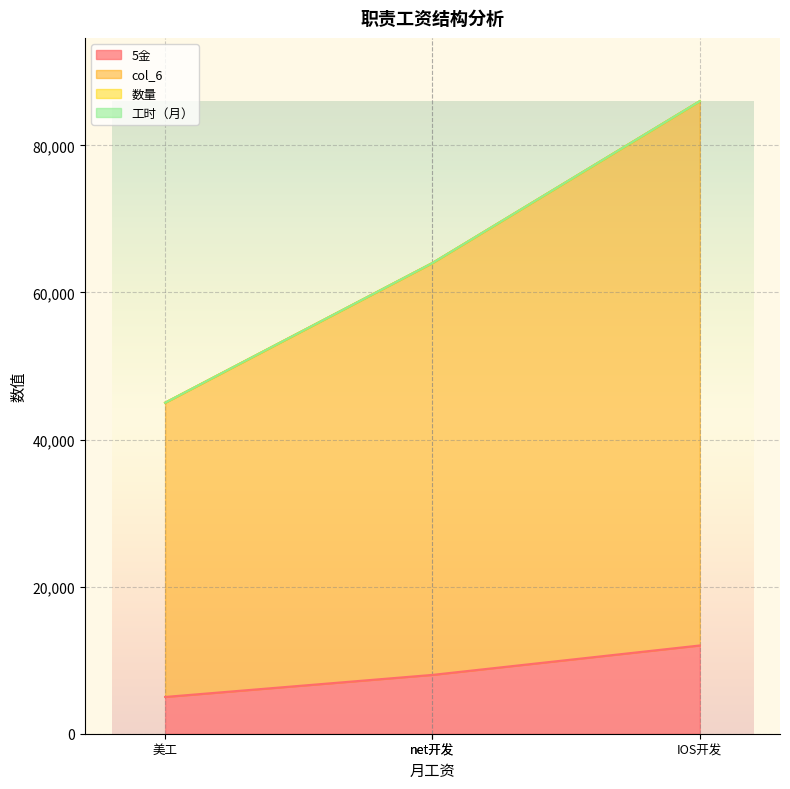

What is the average value of the 5金 series?

8250